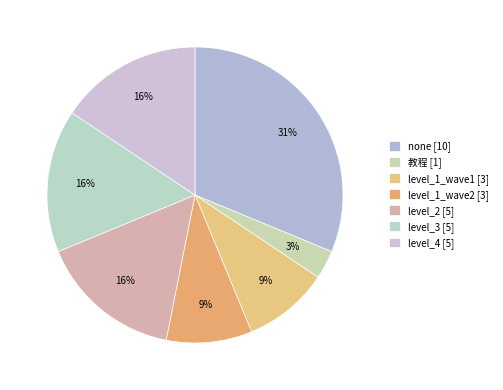

Approximately how many times larger is the value at level_1_wave2 compared to level_1_wave1?

1.0